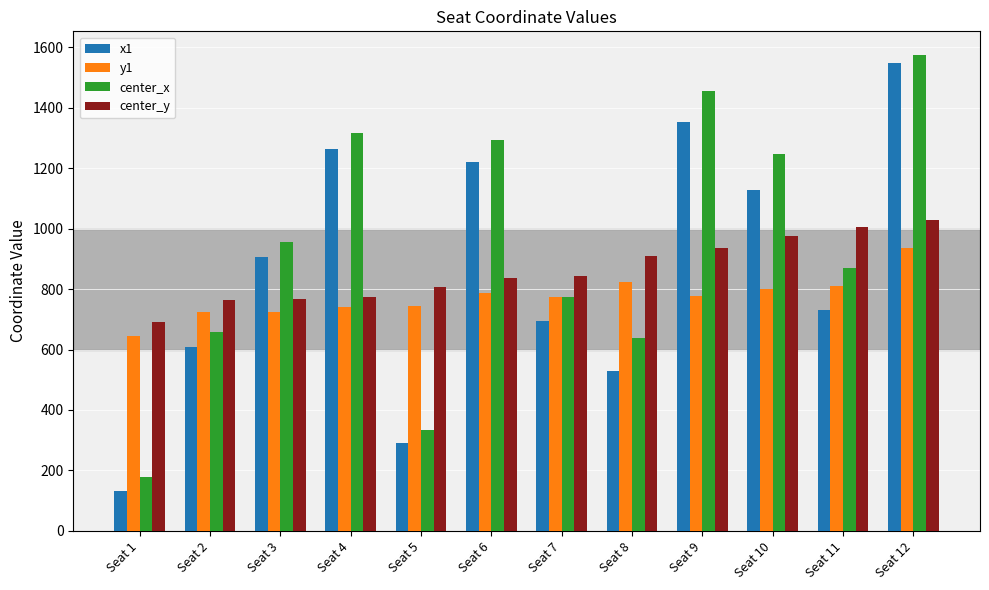

List the labels in order of x1 value, largest first.

Seat 12, Seat 9, Seat 4, Seat 6, Seat 10, Seat 3, Seat 11, Seat 7, Seat 2, Seat 8, Seat 5, Seat 1